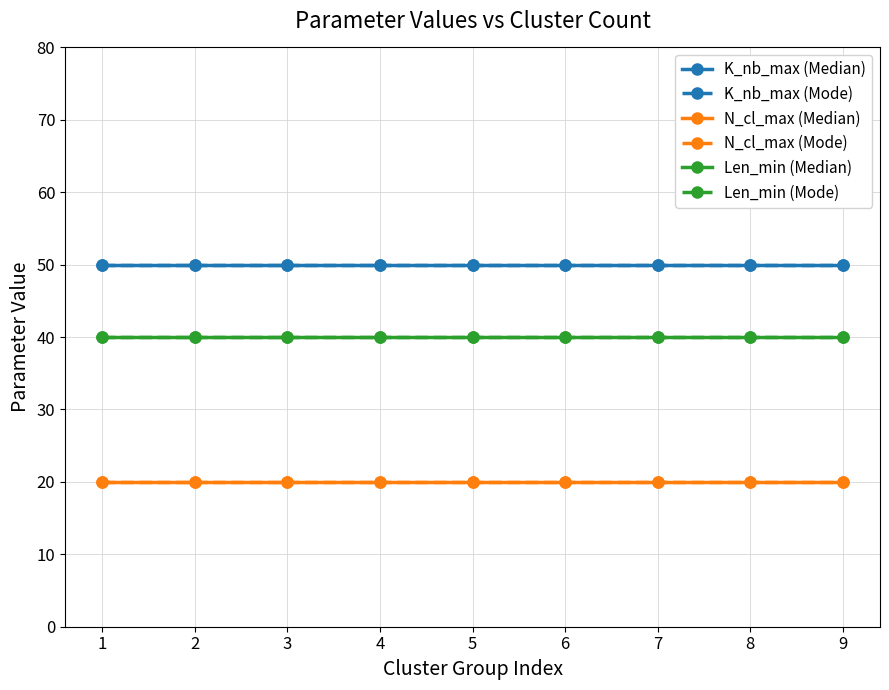

The K_nb_max (Median) series shows 66 at 4. True or false?

False